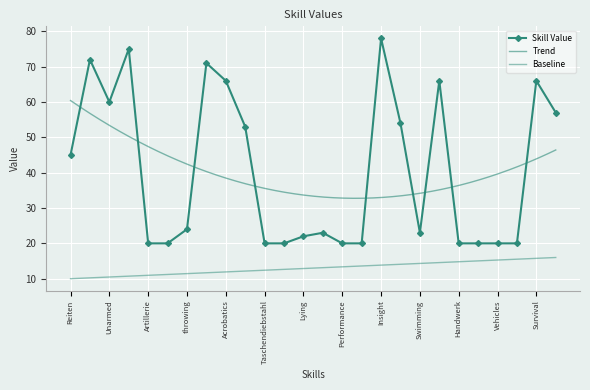

What is the smallest value displayed?

20